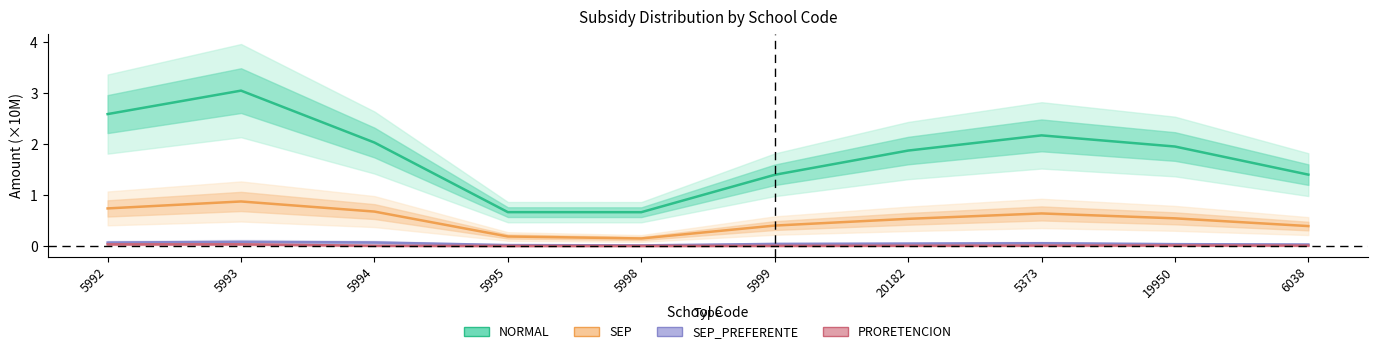

How many interior local valleys does the NORMAL series have?

1